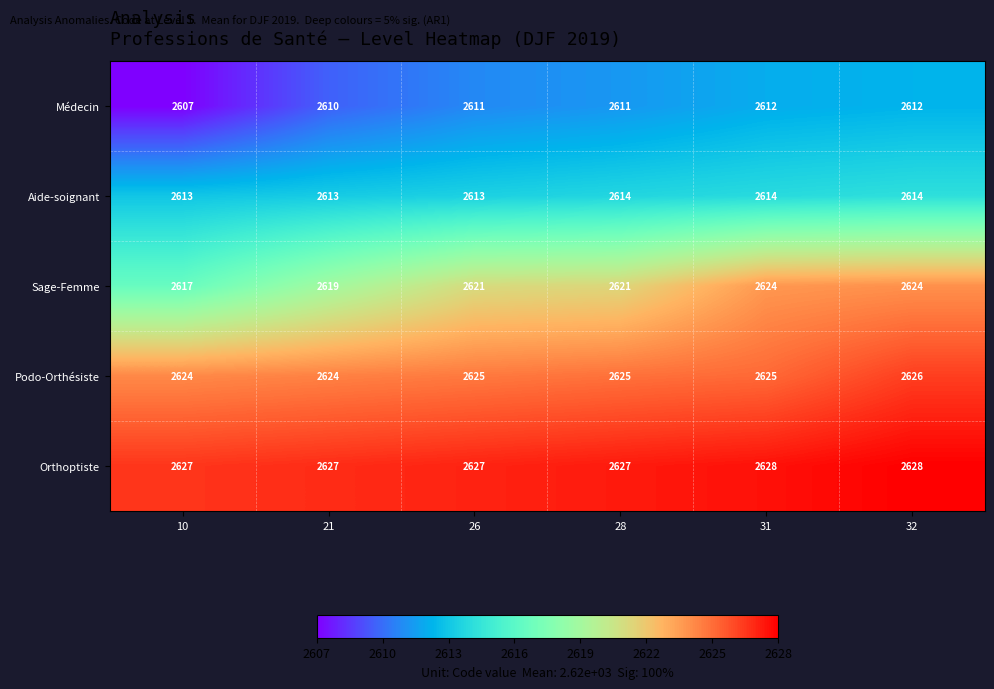

Between 26 and 31, which series saw the biggest shift?

Sage-Femme